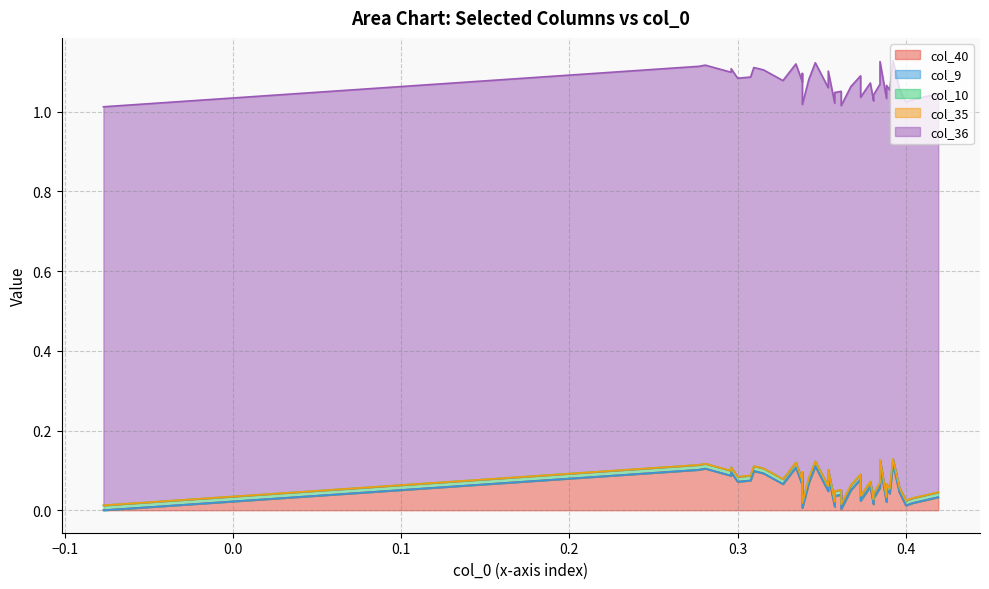

What are all the series names shown in the legend?

col_40, col_9, col_10, col_35, col_36